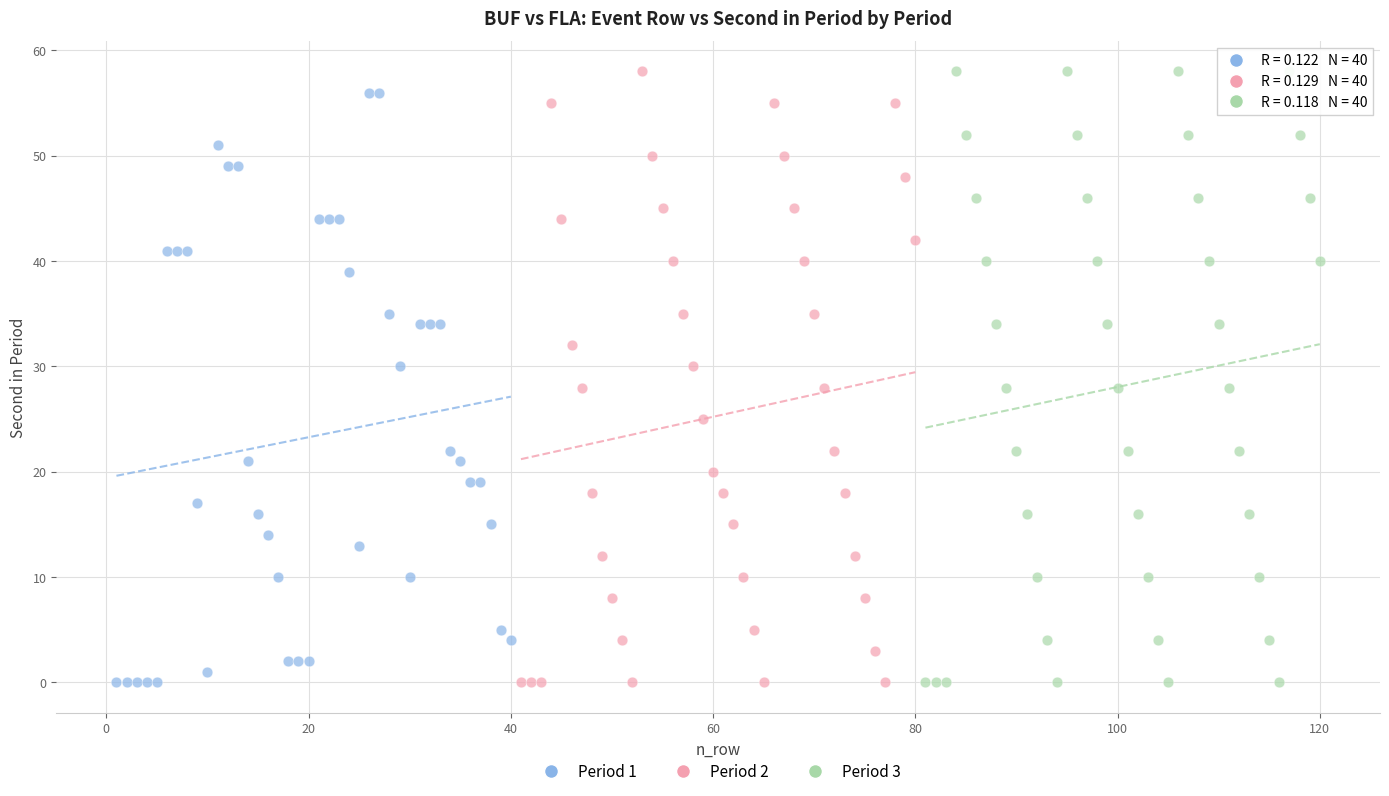

What are all the series names shown in the legend?

Period 1, Period 2, Period 3